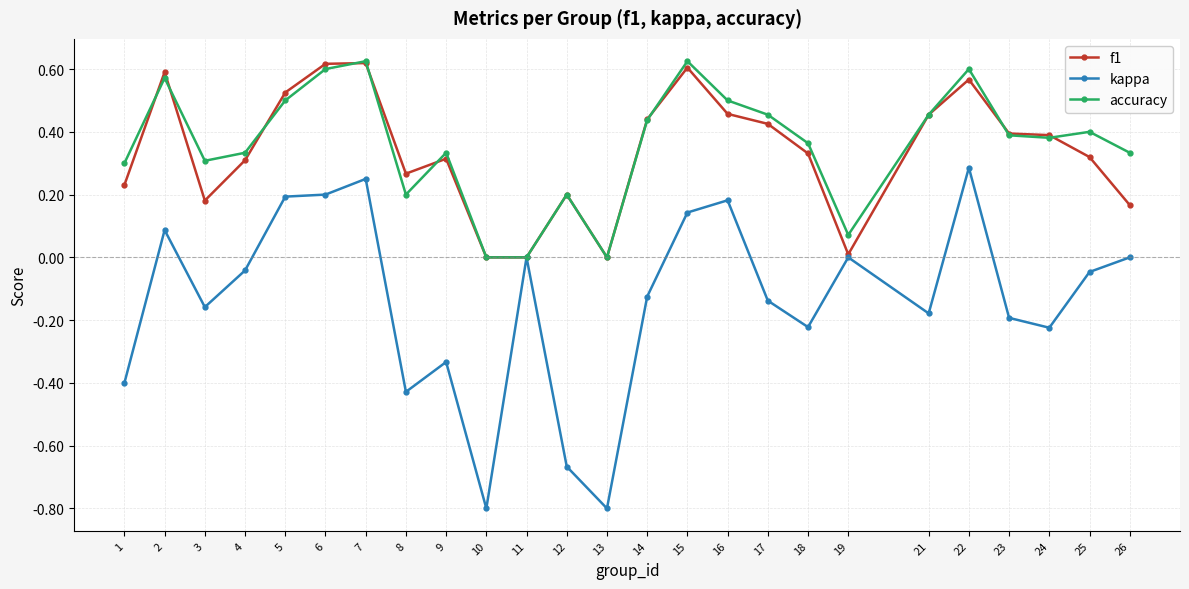

What is the total value across all series at 5?

1.2